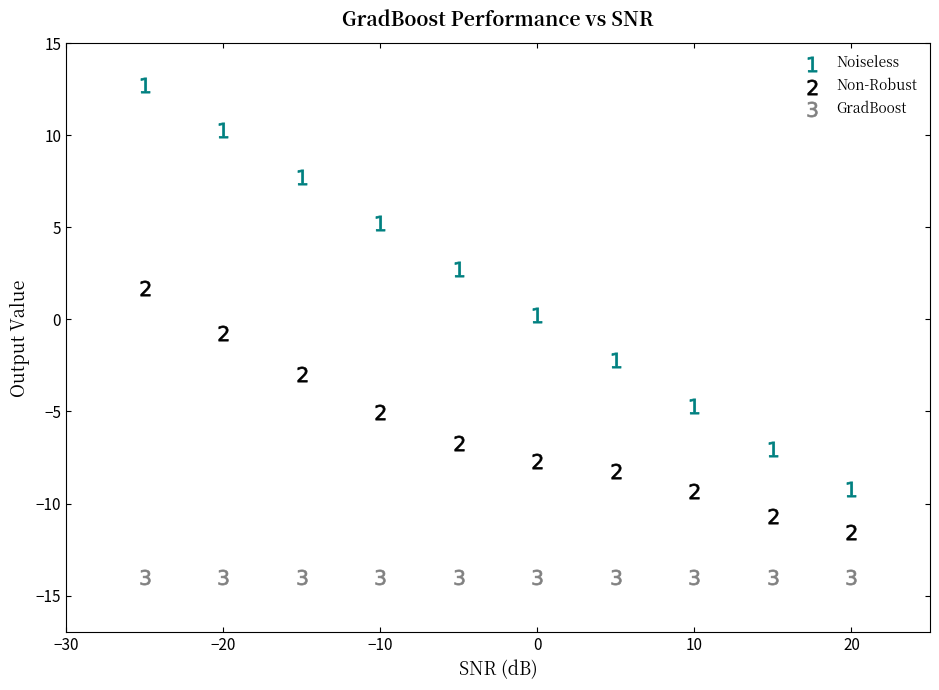

Which series reaches the minimum Y coordinate?

GradBoost